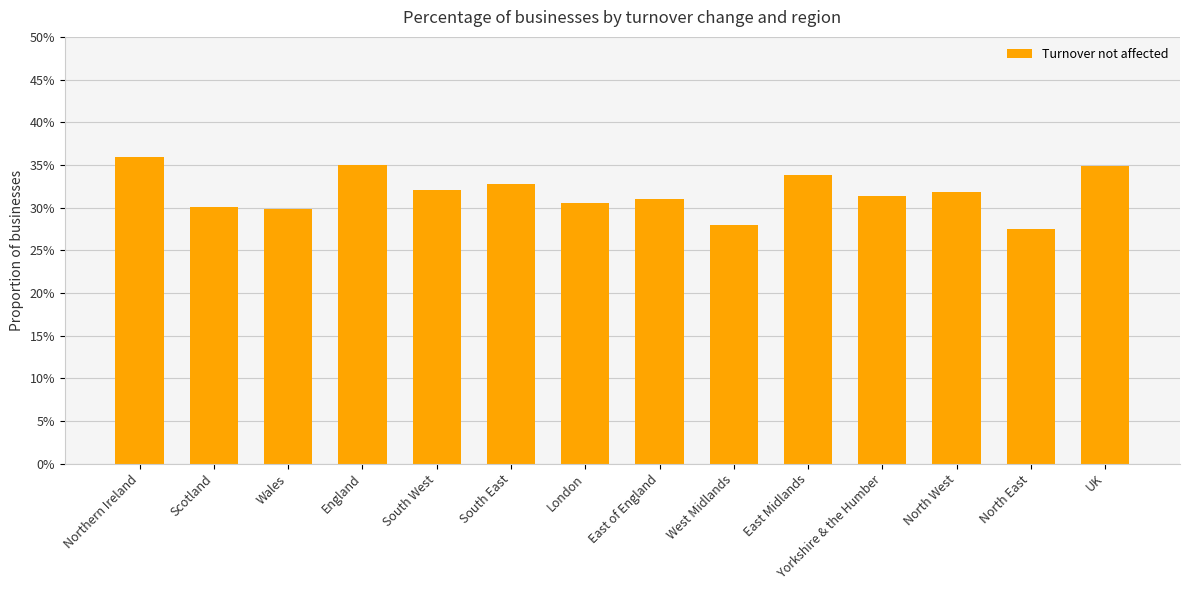

Read the value at UK.

0.3